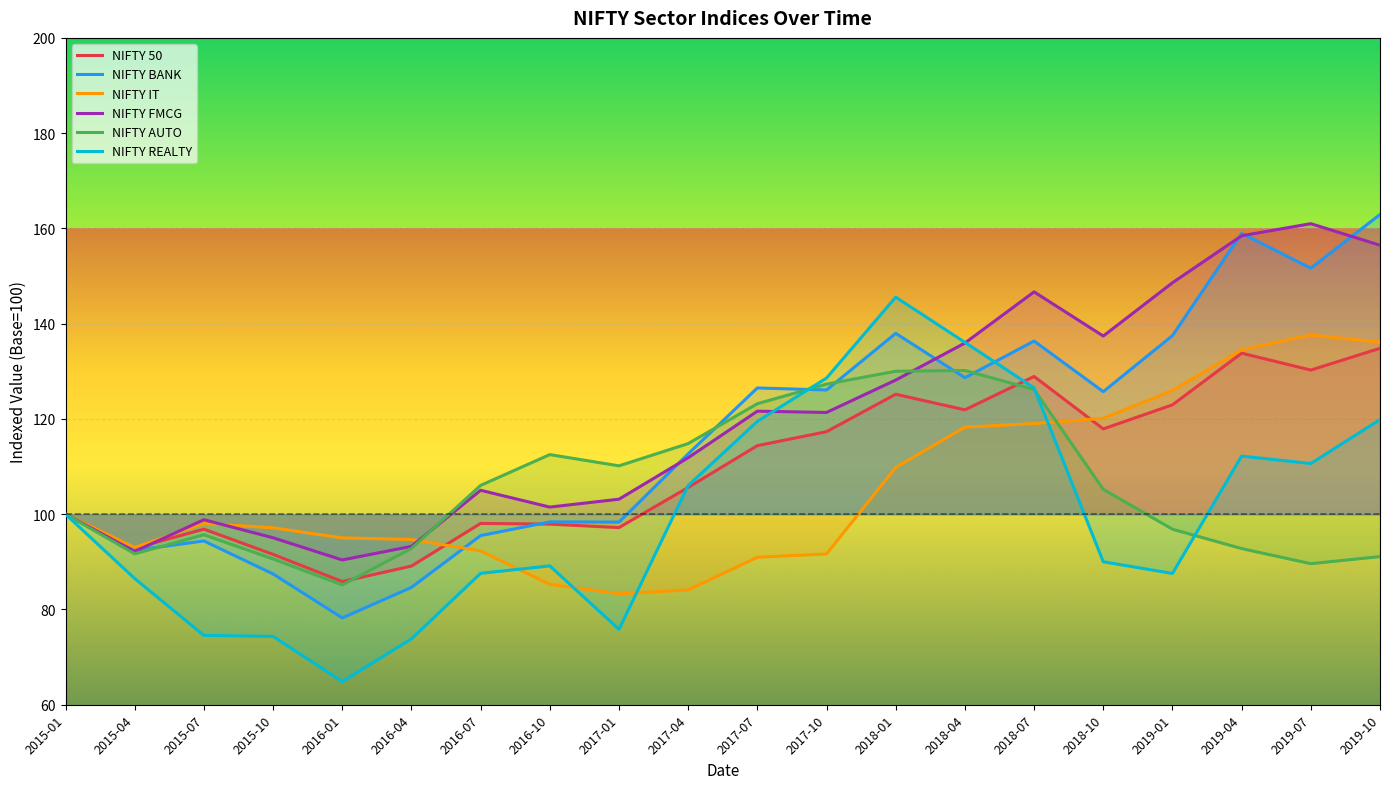

Reading right to left, what are all the values shown in this chart?

NIFTY 50: 2019-10=134.8	2019-07=130.3	2019-04=133.8	2019-01=123.0	2018-10=117.9	2018-07=128.9	2018-04=121.9	2018-01=125.2	2017-10=117.3	2017-07=114.4	2017-04=105.6	2017-01=97.2	2016-10=97.9	2016-07=98.1	2016-04=89.1	2016-01=85.9	2015-10=91.6	2015-07=96.9	2015-04=92.9	2015-01=100.0
NIFTY BANK: 2019-10=162.9	2019-07=151.7	2019-04=159.0	2019-01=137.5	2018-10=125.7	2018-07=136.4	2018-04=128.7	2018-01=138.0	2017-10=126.1	2017-07=126.5	2017-04=112.7	2017-01=98.3	2016-10=98.4	2016-07=95.5	2016-04=84.6	2016-01=78.2	2015-10=87.5	2015-07=94.4	2015-04=92.4	2015-01=100.0
NIFTY IT: 2019-10=136.1	2019-07=137.6	2019-04=134.5	2019-01=126.0	2018-10=120.1	2018-07=119.0	2018-04=118.3	2018-01=109.8	2017-10=91.7	2017-07=91.0	2017-04=84.1	2017-01=83.3	2016-10=85.3	2016-07=92.3	2016-04=94.7	2016-01=95.0	2015-10=97.1	2015-07=98.0	2015-04=93.0	2015-01=100.0
NIFTY FMCG: 2019-10=156.5	2019-07=161.0	2019-04=158.5	2019-01=148.6	2018-10=137.4	2018-07=146.7	2018-04=135.9	2018-01=128.2	2017-10=121.4	2017-07=121.6	2017-04=111.9	2017-01=103.2	2016-10=101.5	2016-07=105.0	2016-04=93.3	2016-01=90.4	2015-10=95.1	2015-07=98.8	2015-04=92.2	2015-01=100.0
NIFTY AUTO: 2019-10=91.1	2019-07=89.6	2019-04=92.8	2019-01=96.9	2018-10=105.2	2018-07=126.2	2018-04=130.2	2018-01=130.0	2017-10=127.3	2017-07=123.2	2017-04=114.8	2017-01=110.2	2016-10=112.5	2016-07=106.0	2016-04=92.8	2016-01=85.2	2015-10=90.6	2015-07=95.7	2015-04=91.7	2015-01=100.0
NIFTY REALTY: 2019-10=119.9	2019-07=110.6	2019-04=112.2	2019-01=87.6	2018-10=90.0	2018-07=126.5	2018-04=136.1	2018-01=145.6	2017-10=128.6	2017-07=119.5	2017-04=106.0	2017-01=75.8	2016-10=89.1	2016-07=87.6	2016-04=73.8	2016-01=64.8	2015-10=74.3	2015-07=74.6	2015-04=86.5	2015-01=100.0